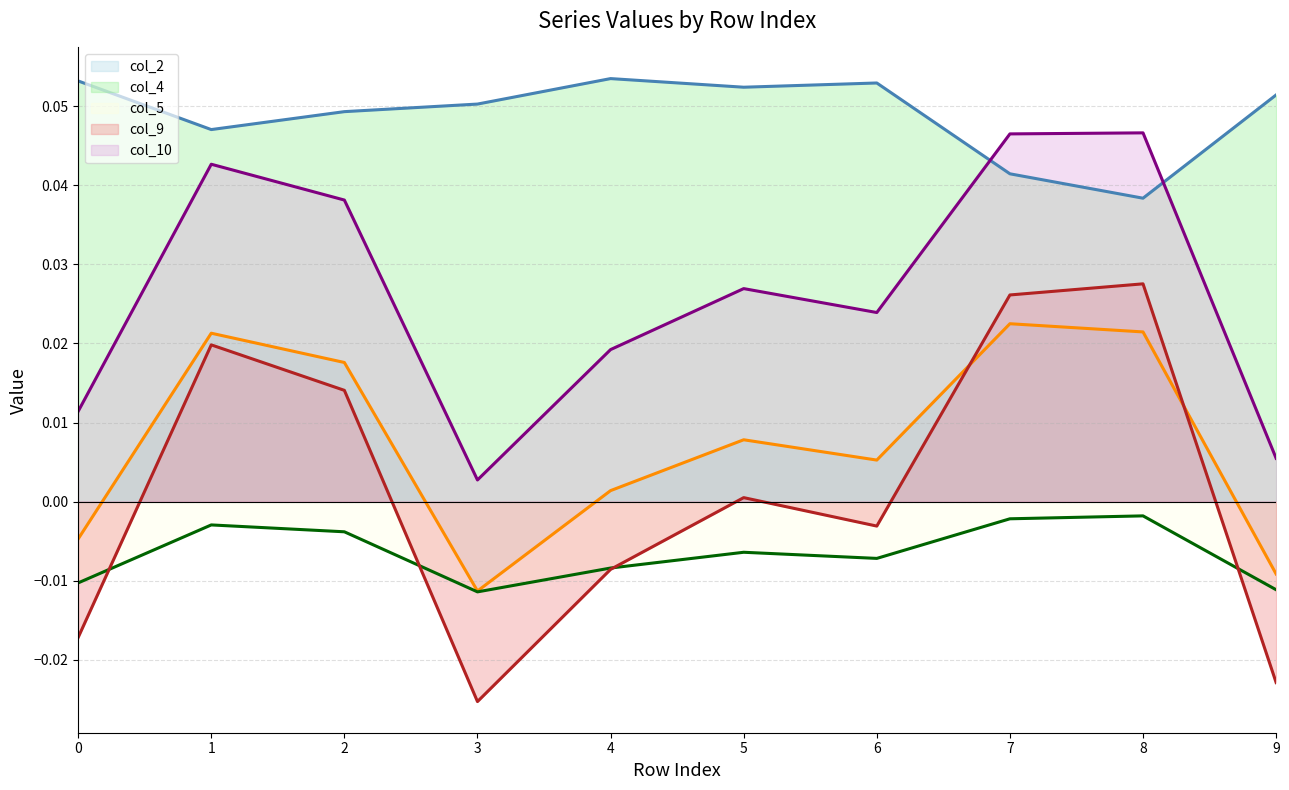

How many distinct data groups are displayed?

5